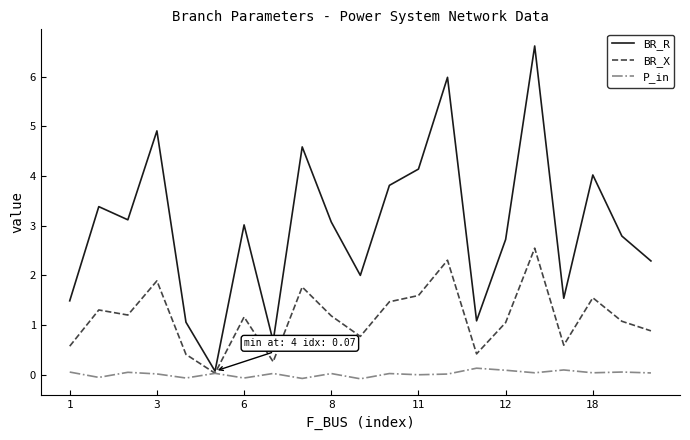

Rank the series by their maximum value, from lowest to highest.

P_in, BR_X, BR_R